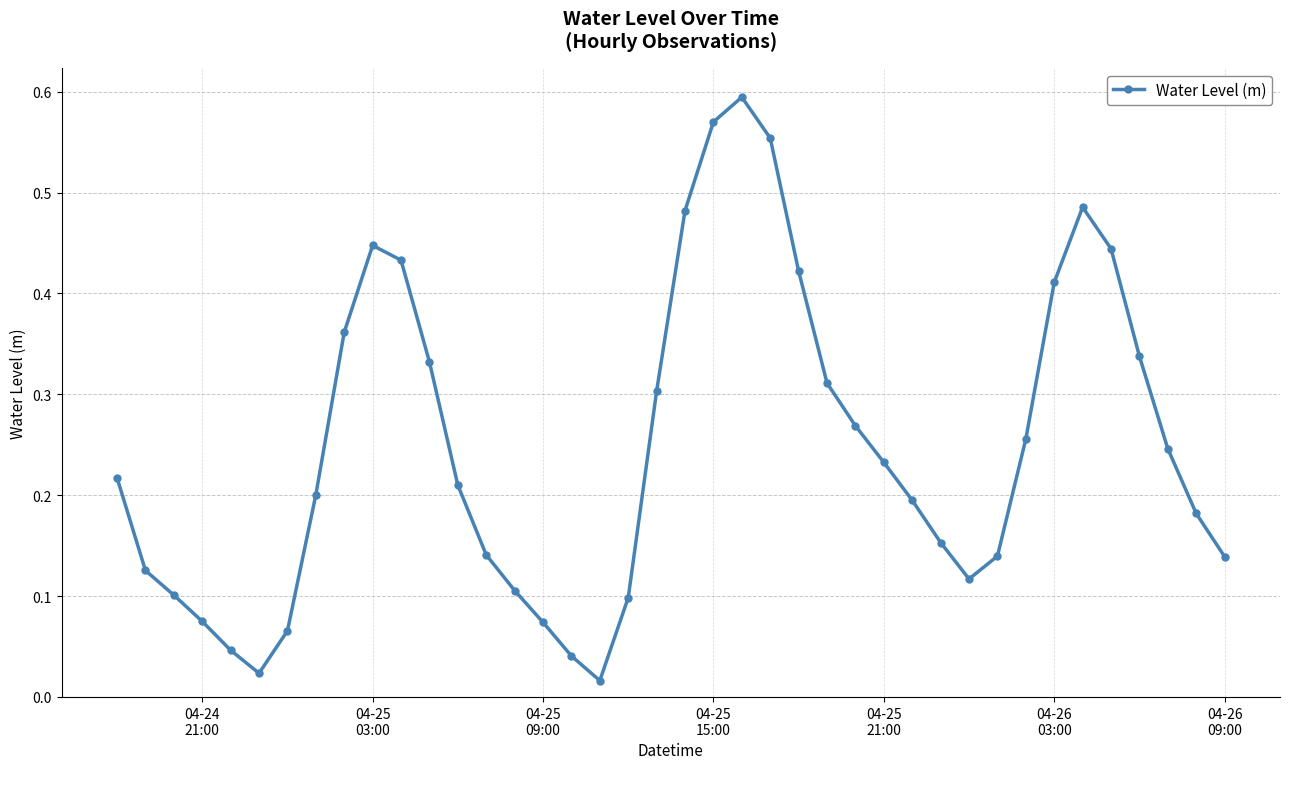

What is the sum of all values?

10.0